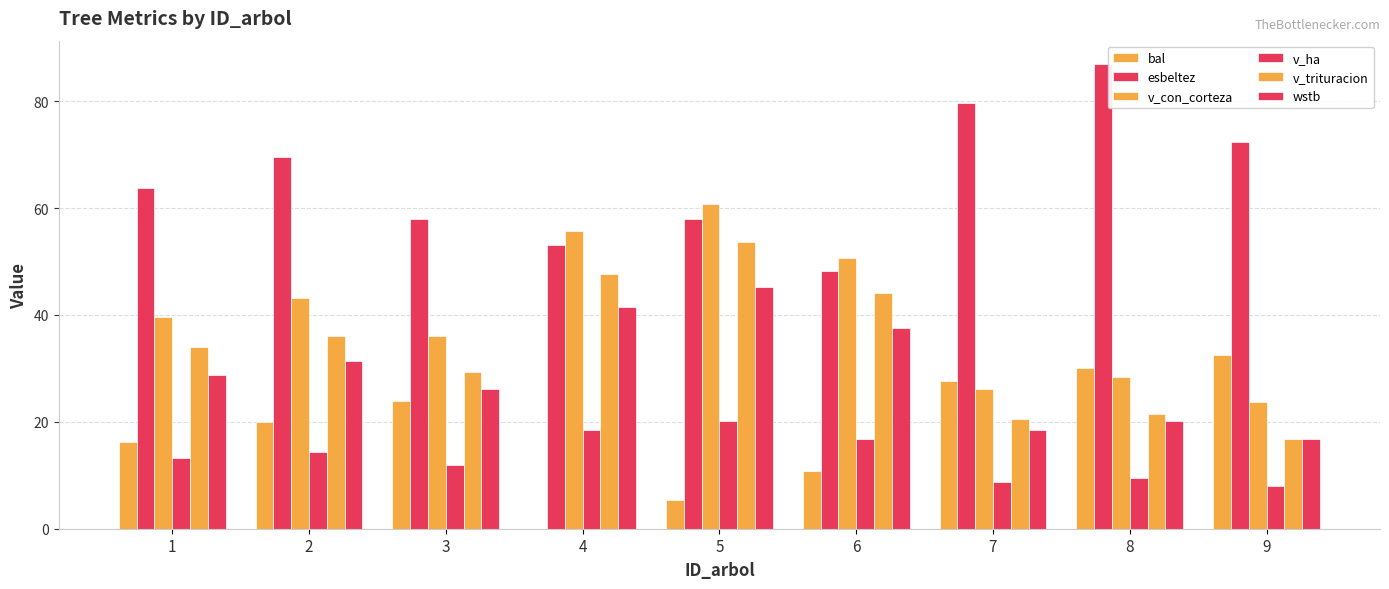

List the series in order of their peak value, highest first.

esbeltez, v_con_corteza, v_trituracion, wstb, bal, v_ha